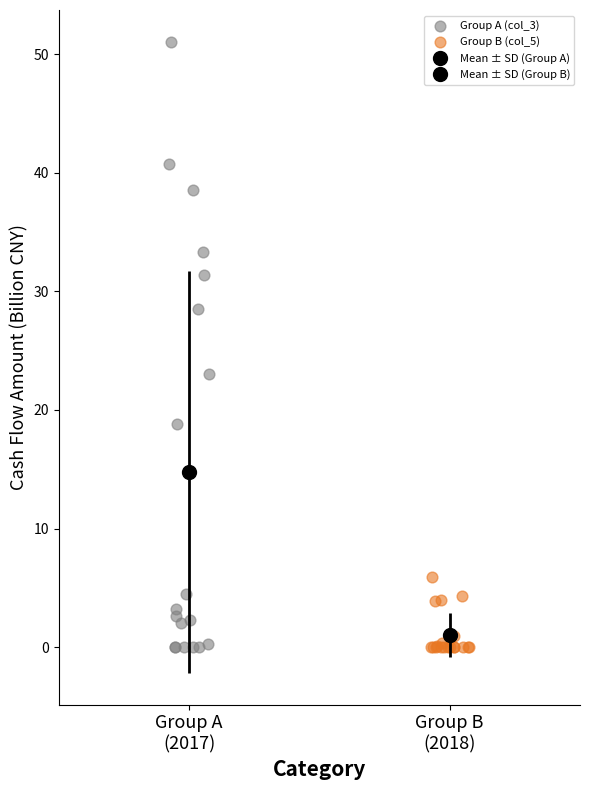

Which series contains the highest Y value?

Group A (col_3)